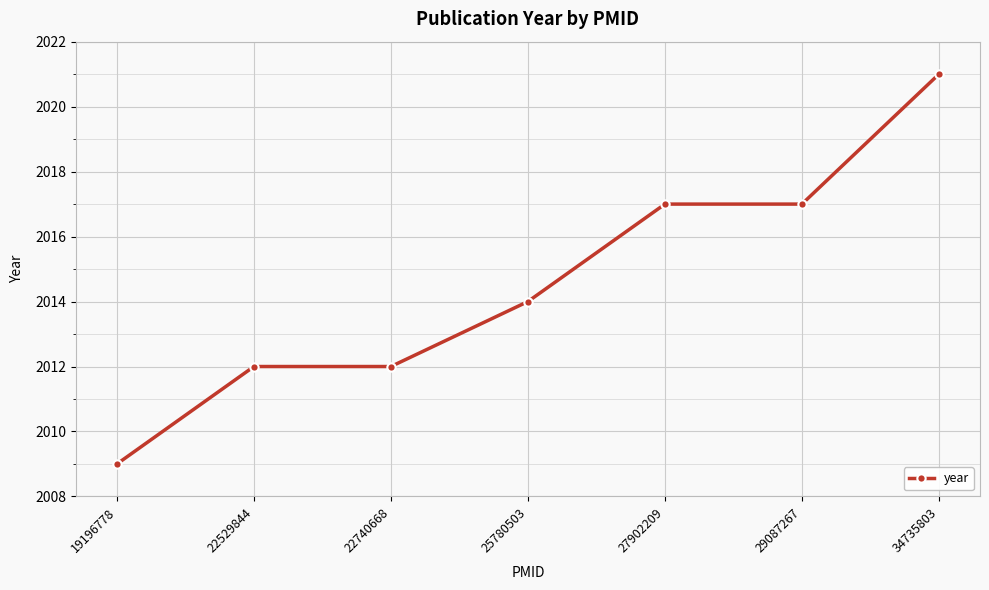

True or false: the data shows 2012 at 22740668.

True